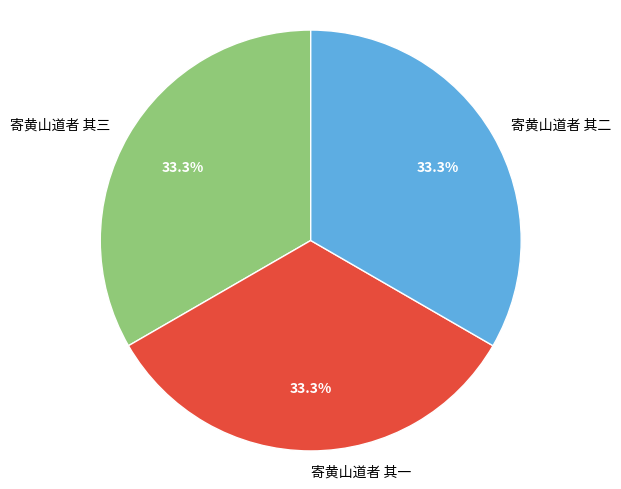

What percentage is the 寄黄山道者 其一 slice, to the nearest percent?

33%